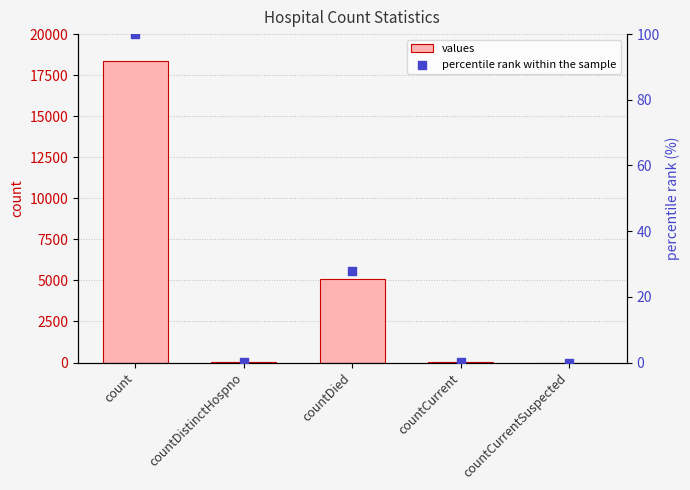

Which series has the largest total across all categories?

values